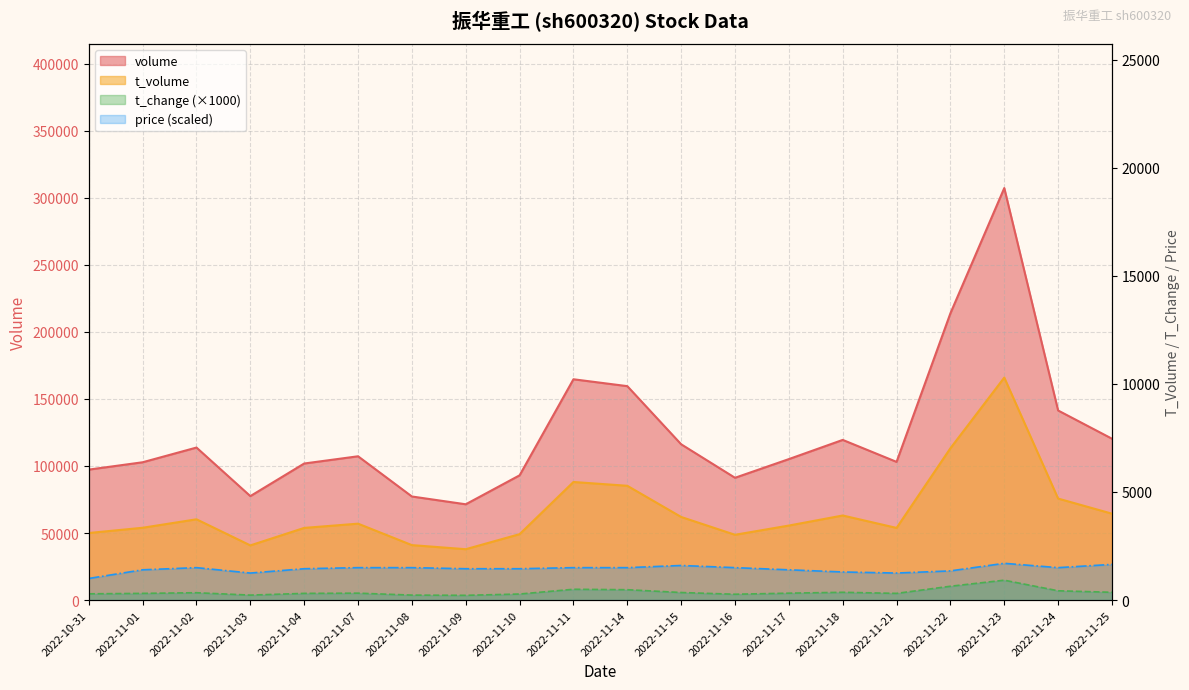

Reading left to right, what are all the values shown in this chart?

price: 2022-10-31=1000.0	2022-11-01=1400.0	2022-11-02=1500.0	2022-11-03=1250.0	2022-11-04=1450.0	2022-11-07=1500.0	2022-11-08=1500.0	2022-11-09=1450.0	2022-11-10=1450.0	2022-11-11=1500.0	2022-11-14=1500.0	2022-11-15=1600.0	2022-11-16=1500.0	2022-11-17=1400.0	2022-11-18=1300.0	2022-11-21=1250.0	2022-11-22=1350.0	2022-11-23=1700.0	2022-11-24=1500.0	2022-11-25=1650.0
volume: 2022-10-31=97281.0	2022-11-01=102759.0	2022-11-02=113726.0	2022-11-03=77521.0	2022-11-04=101826.0	2022-11-07=107219.0	2022-11-08=77237.0	2022-11-09=71426.0	2022-11-10=93024.0	2022-11-11=164639.0	2022-11-14=159512.0	2022-11-15=116163.0	2022-11-16=91186.0	2022-11-17=105119.0	2022-11-18=119427.0	2022-11-21=103040.0	2022-11-22=213836.0	2022-11-23=307202.0	2022-11-24=141356.0	2022-11-25=120316.0
t_volume: 2022-10-31=3102.0	2022-11-01=3345.0	2022-11-02=3736.0	2022-11-03=2529.0	2022-11-04=3338.0	2022-11-07=3534.0	2022-11-08=2542.0	2022-11-09=2353.0	2022-11-10=3049.0	2022-11-11=5462.0	2022-11-14=5286.0	2022-11-15=3844.0	2022-11-16=3020.0	2022-11-17=3447.0	2022-11-18=3912.0	2022-11-21=3338.0	2022-11-22=7023.0	2022-11-23=10290.0	2022-11-24=4695.0	2022-11-25=3996.0
t_change: 2022-10-31=290.0	2022-11-01=310.0	2022-11-02=340.0	2022-11-03=230.0	2022-11-04=310.0	2022-11-07=320.0	2022-11-08=230.0	2022-11-09=220.0	2022-11-10=280.0	2022-11-11=500.0	2022-11-14=480.0	2022-11-15=350.0	2022-11-16=270.0	2022-11-17=320.0	2022-11-18=360.0	2022-11-21=310.0	2022-11-22=640.0	2022-11-23=920.0	2022-11-24=430.0	2022-11-25=360.0